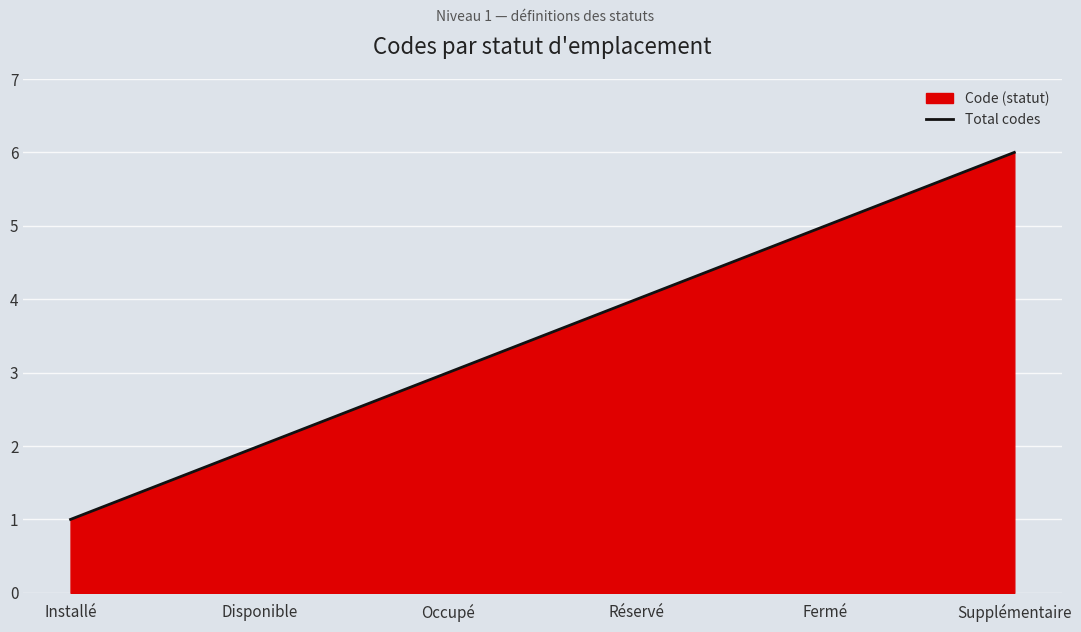

How many lines are shown in the chart?

1